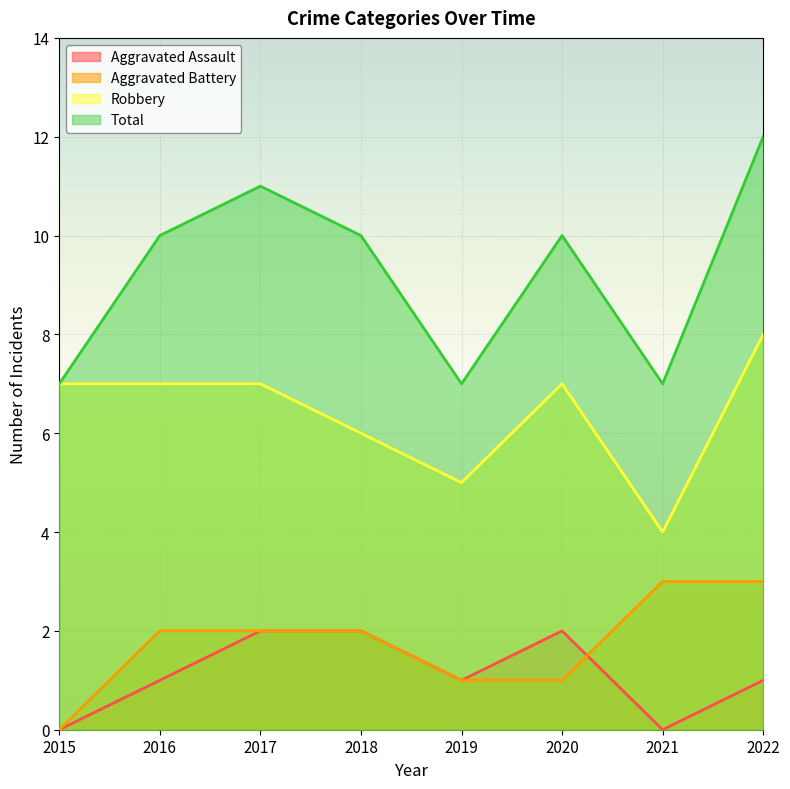

Reading right to left, extract all data points from this chart.

Aggravated Assault: 1	0	2	1	2	2	1	0
Aggravated Battery: 3	3	1	1	2	2	2	0
Robbery: 8	4	7	5	6	7	7	7
Total: 12	7	10	7	10	11	10	7